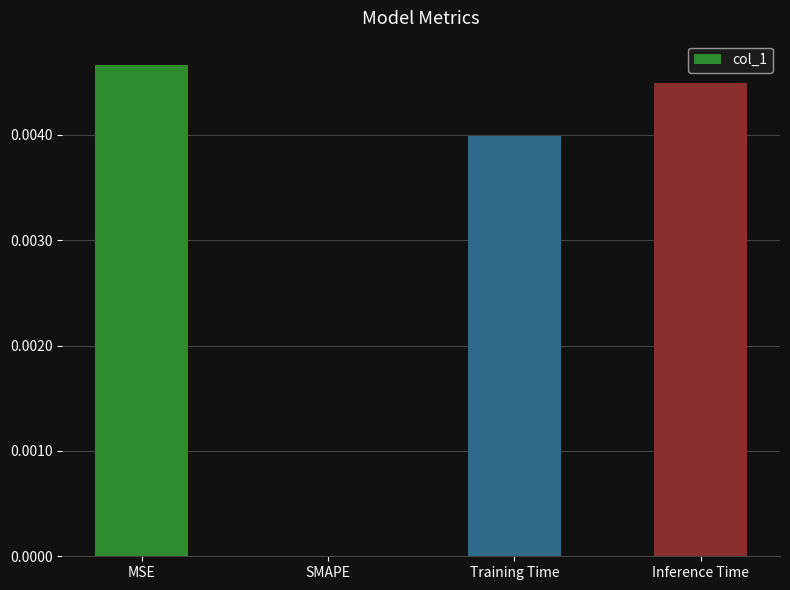

Is it true that the value at Training Time is 0.0?

True